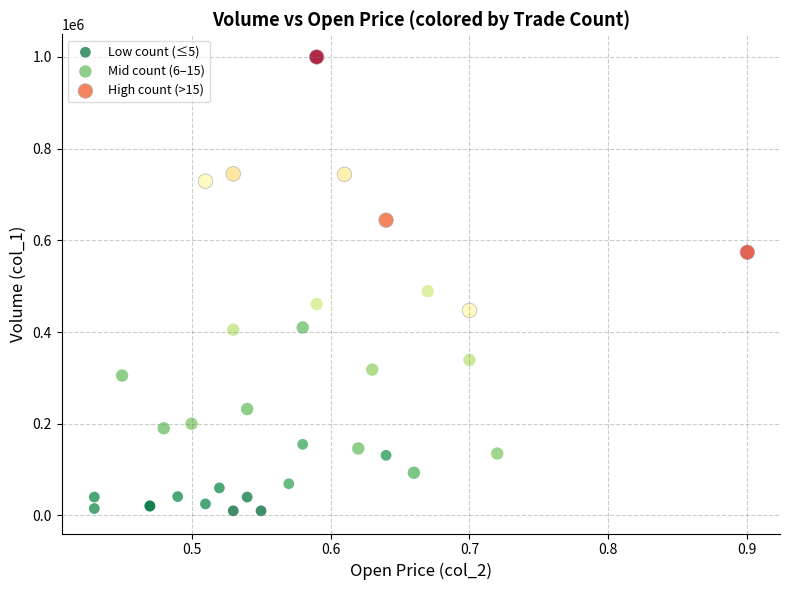

Which series reaches the minimum Y coordinate?

Low count (≤5)